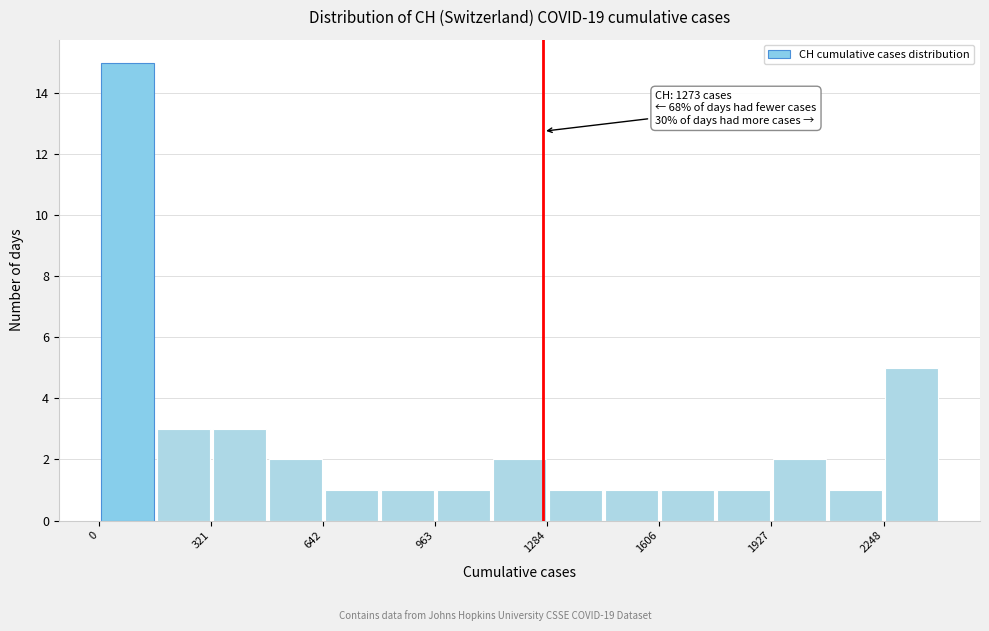

Around what value on the x-axis is the tallest bar? Give the approximate position of its centre, as read against the axis.

100